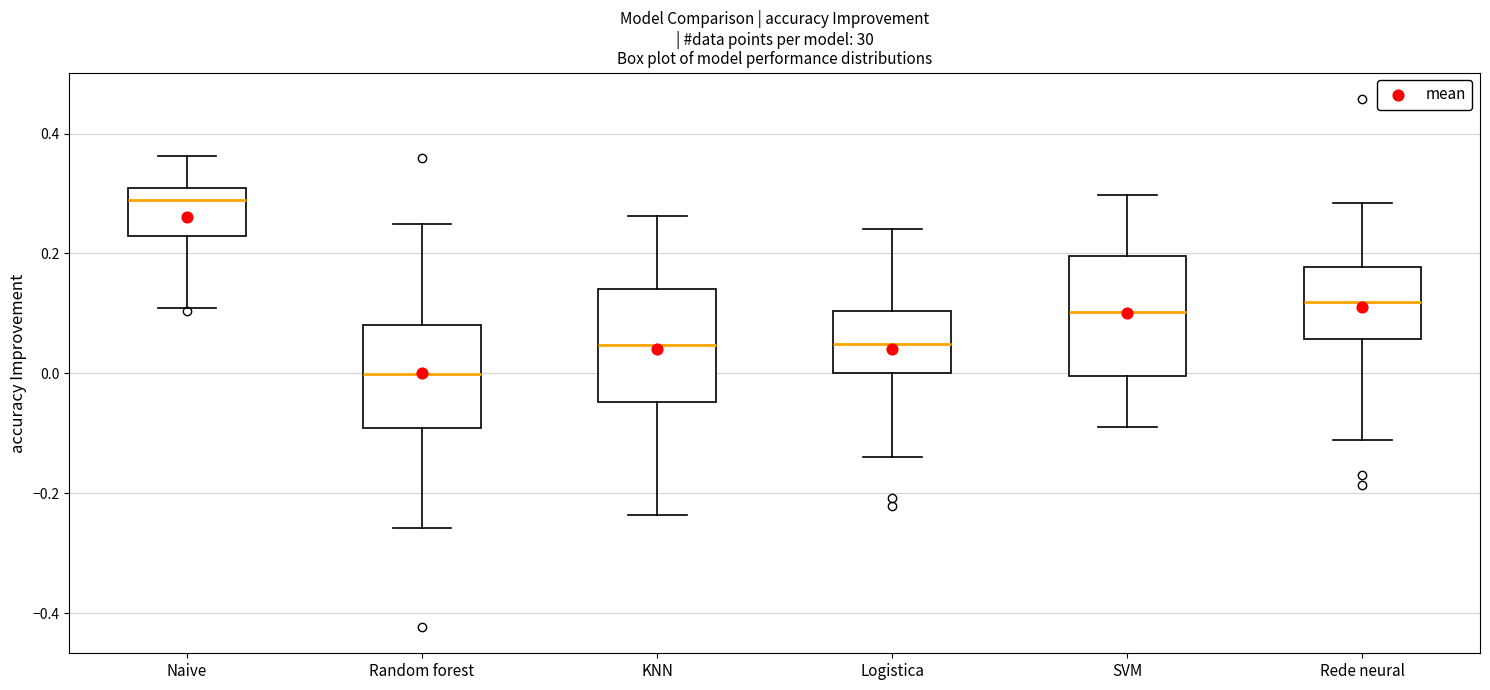

Reading left to right, transcribe this box plot: for each box, give where its median line is, the range the box spans, and where its two whiskers end, as read against the y-axis. The values are not printed on the chart, so give them approximately, as read against the axis.

Naive: median 0.28, box 0.22 to 0.30, whiskers 0.10 to 0.36
Random forest: median 0.00, box -0.10 to 0.08, whiskers -0.26 to 0.24
KNN: median 0.04, box -0.04 to 0.14, whiskers -0.24 to 0.26
Logistica: median 0.04, box 0.00 to 0.10, whiskers -0.14 to 0.24
SVM: median 0.10, box 0.00 to 0.20, whiskers -0.08 to 0.30
Rede neural: median 0.12, box 0.06 to 0.18, whiskers -0.12 to 0.28